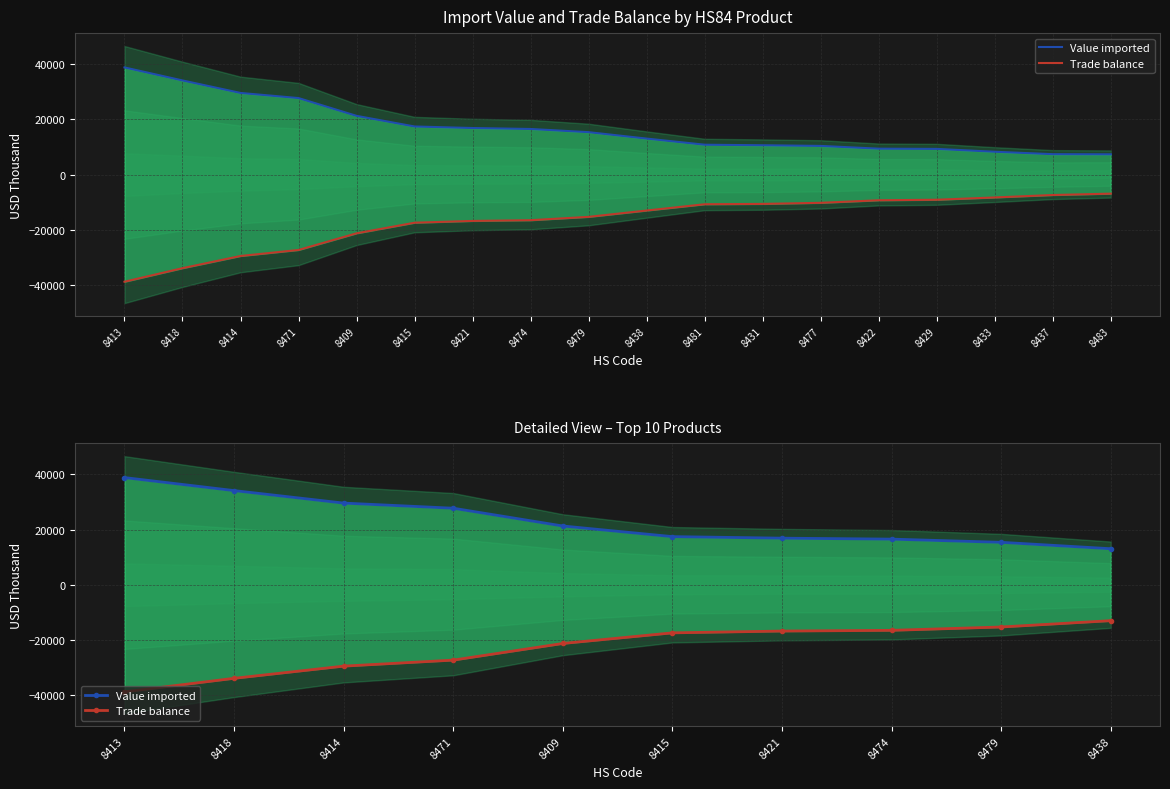

What is the label of the 10th point from the left?

8438